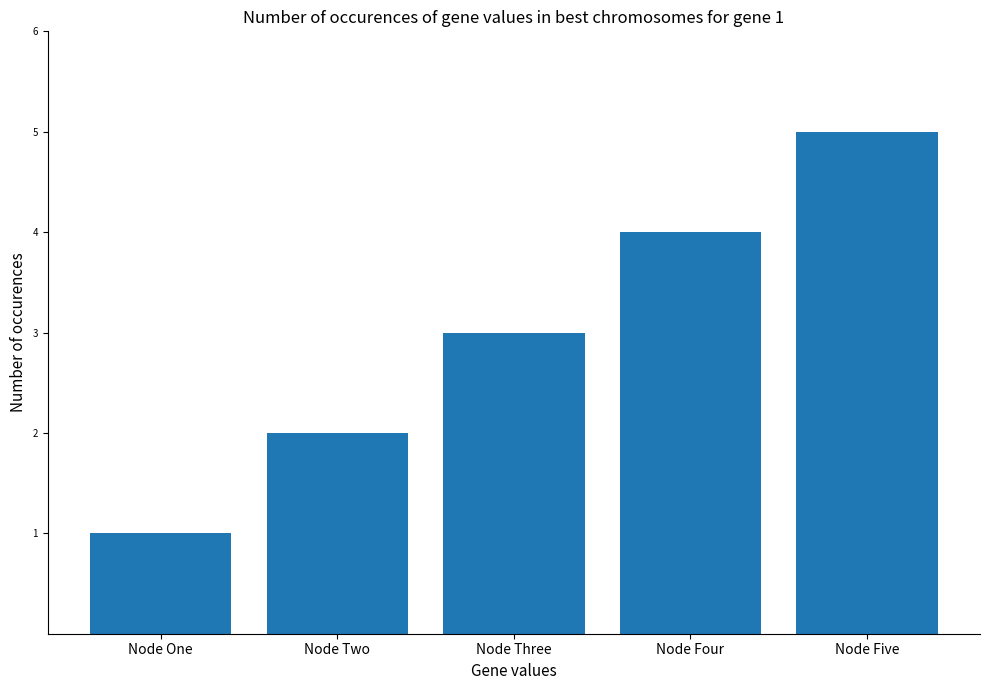

What is the difference between the values at Node One and Node Five?

4